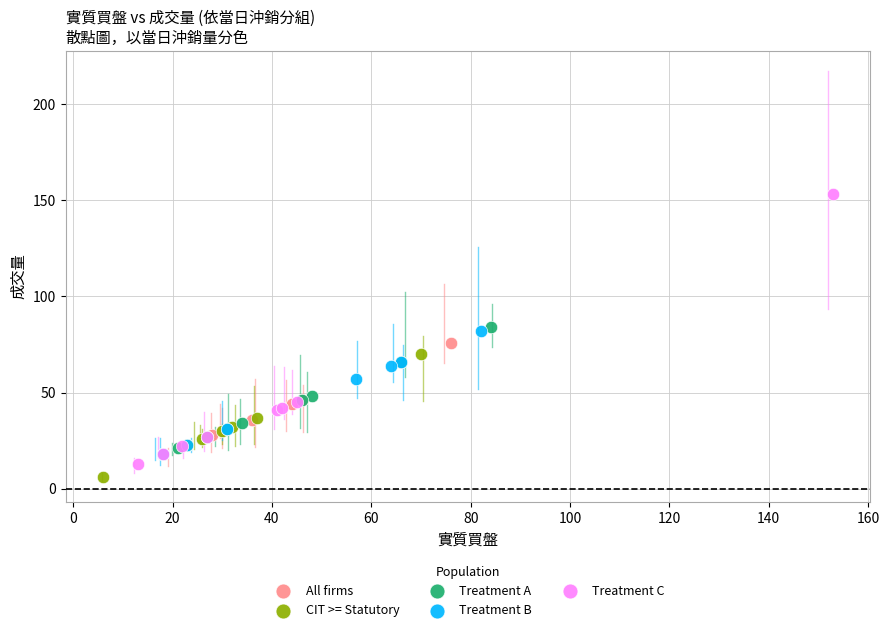

Which series has the widest spread of Y values?

Treatment C